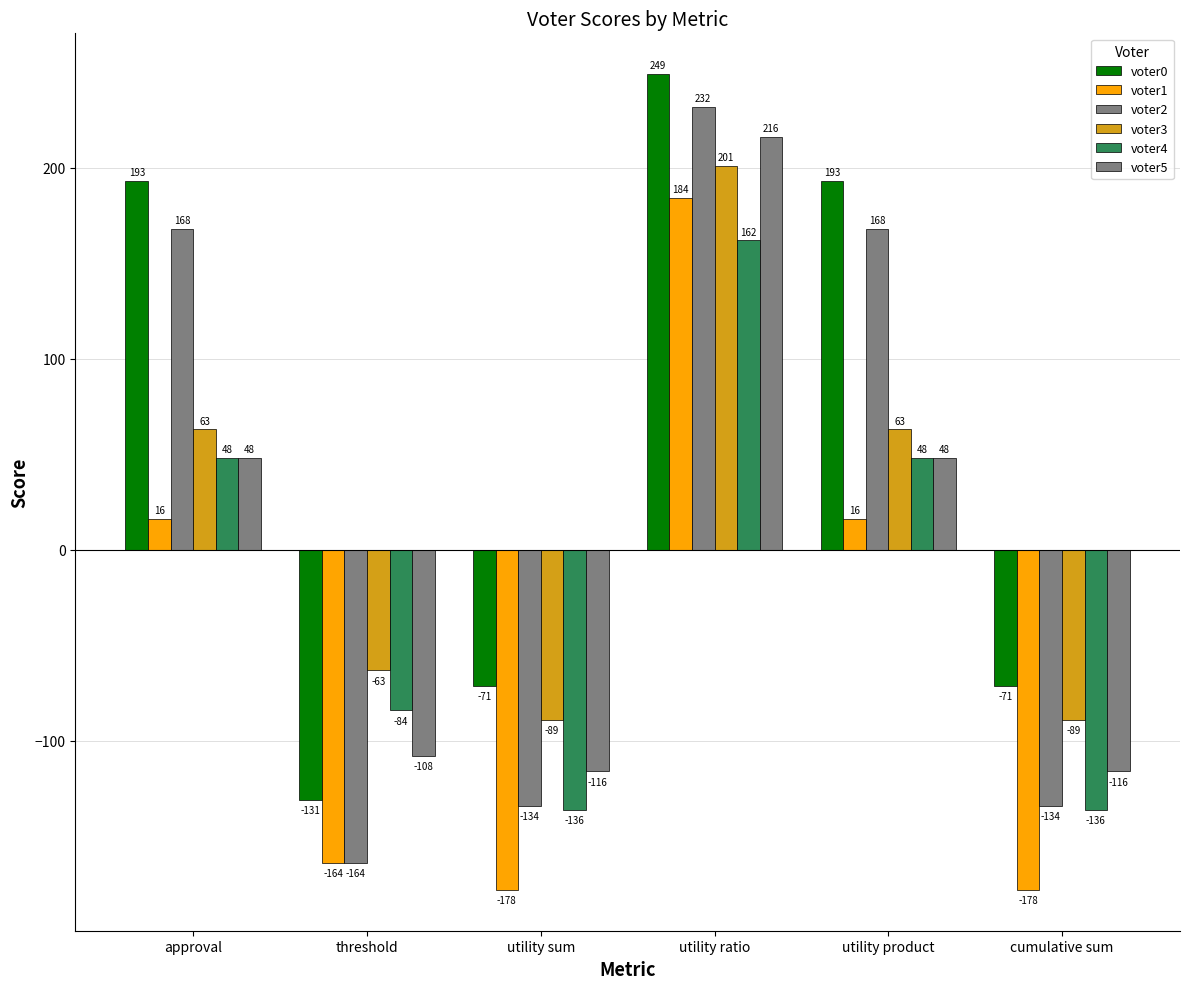

What is the label of the 6th bar from the right?

approval